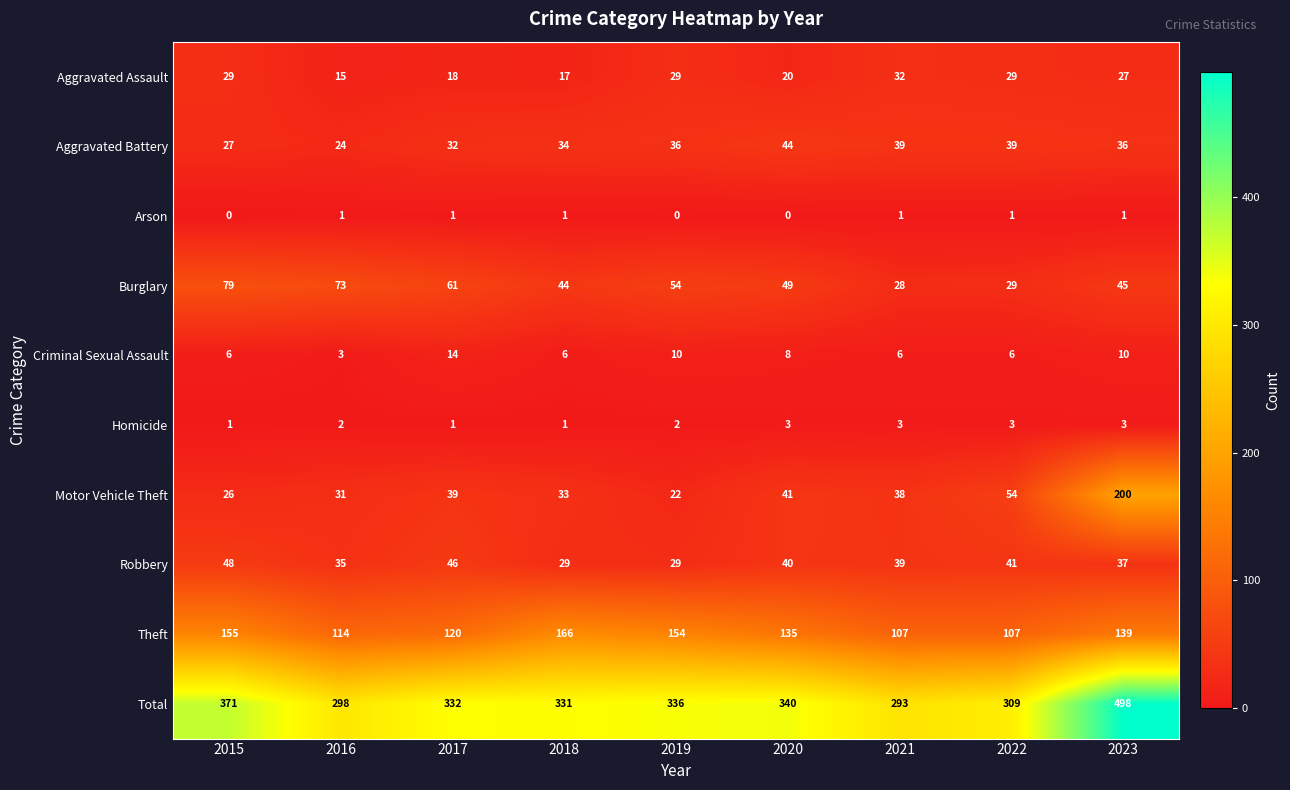

Where does the Robbery series first go above 39?

2015